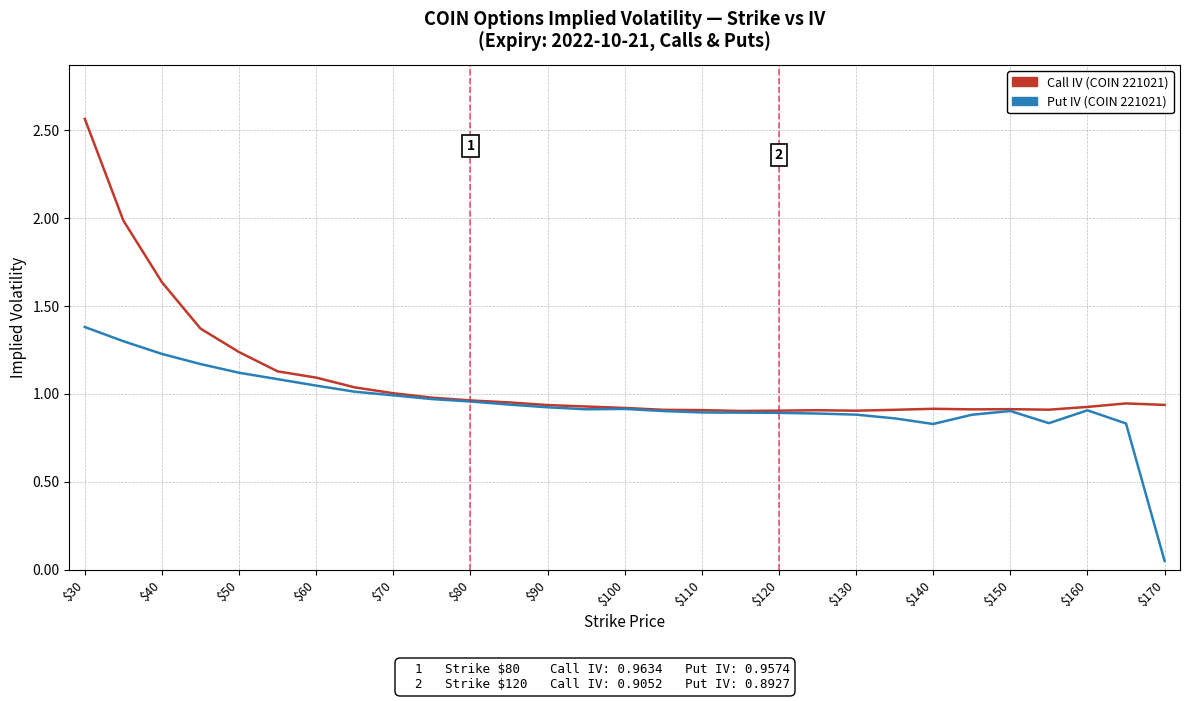

How many lines are shown in the chart?

2